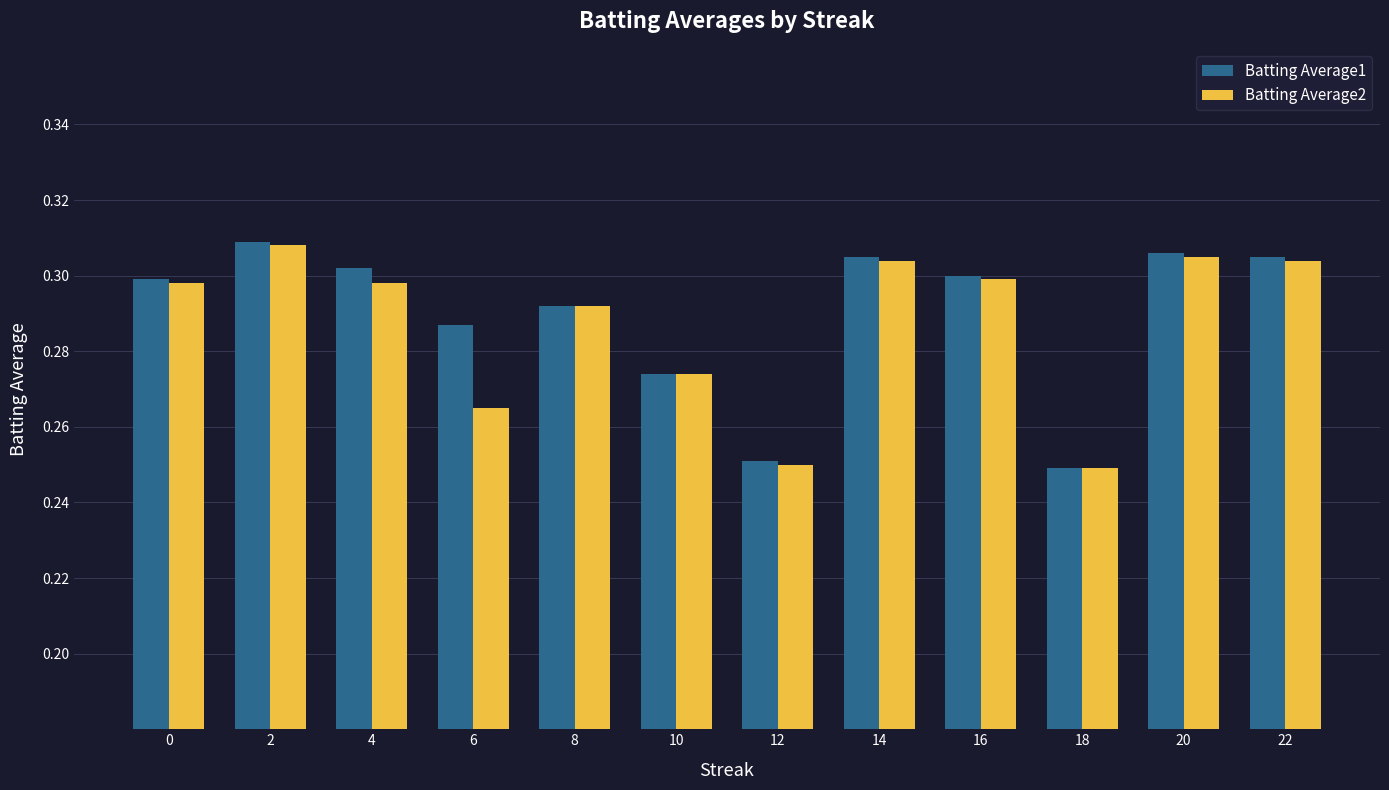

True or false: Batting Average1 has a value of 0.1 at 20.

False